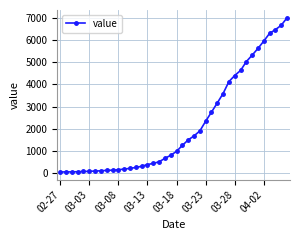

What is the maximum value shown in the chart?

6994